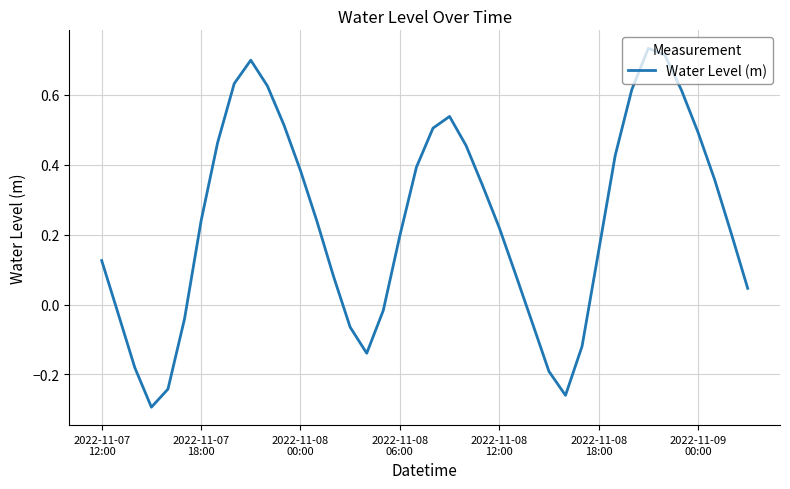

What is the difference between the maximum and minimum values?

1.0